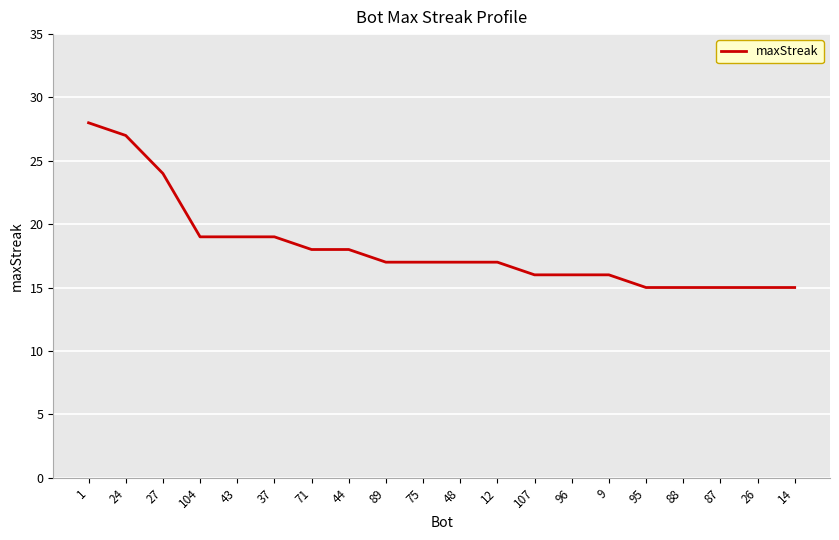

What value does the data have at 37?

19